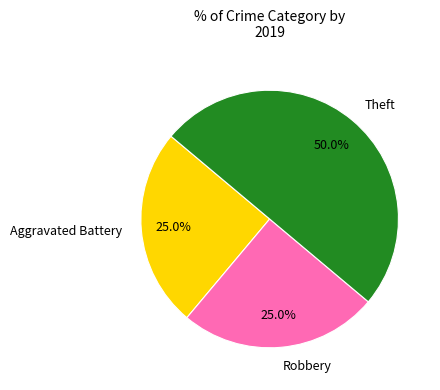

Which slice is the largest?

Theft